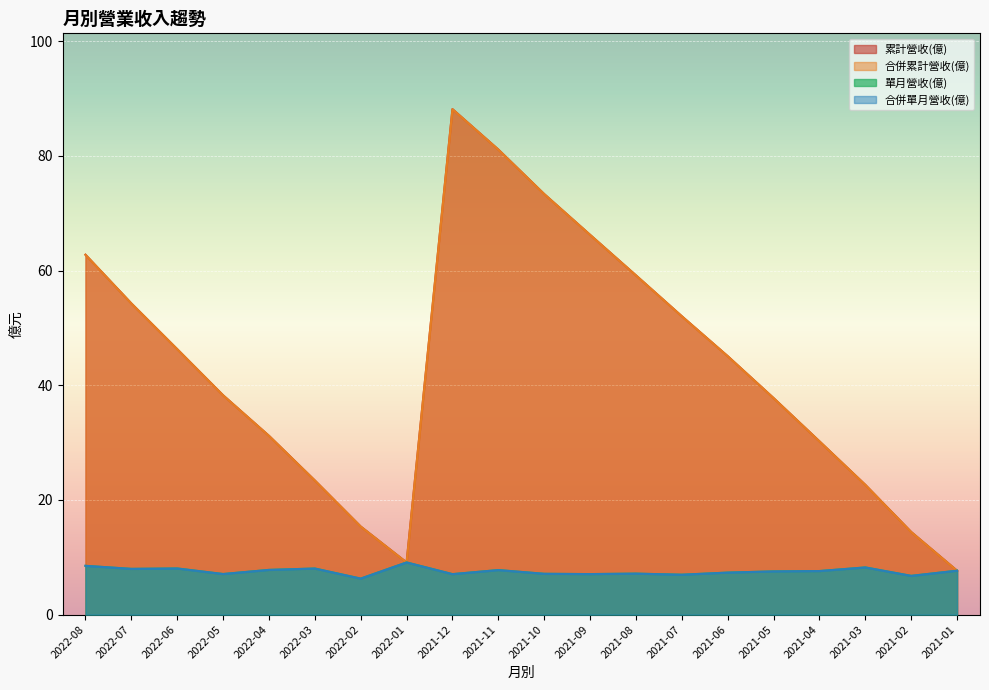

Is it true that 合併單月營收(億) equals 14.4 at 2022-01?

False